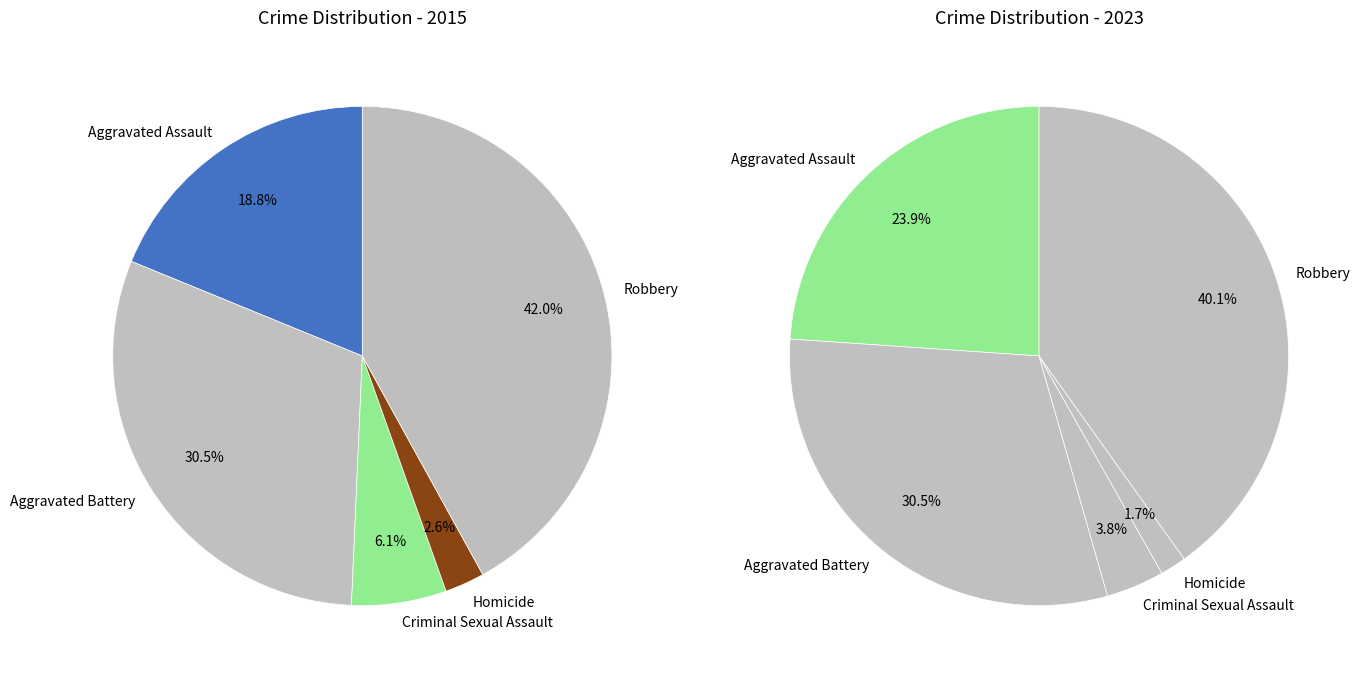

Rank the series by their average value, from highest to lowest.

values_2023, values_2015